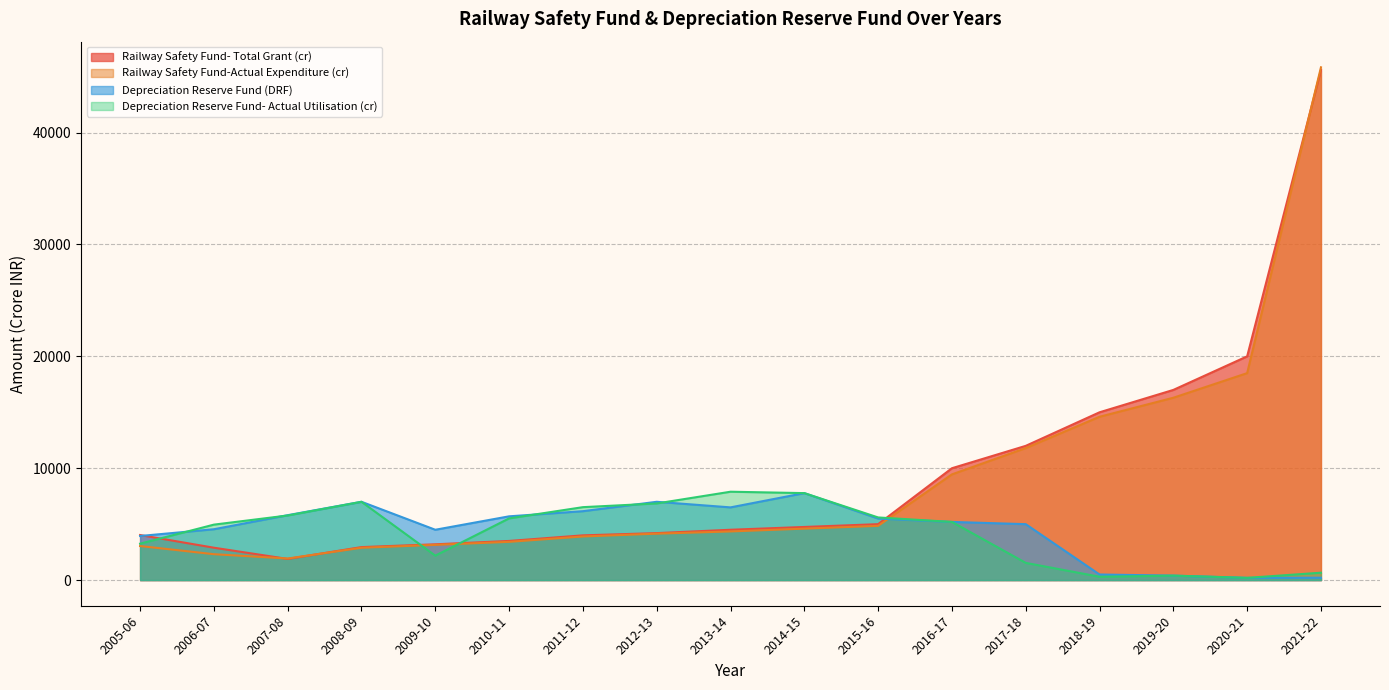

At which category does Railway Safety Fund-Actual Expenditure (cr) reach its first local valley?

2007-08